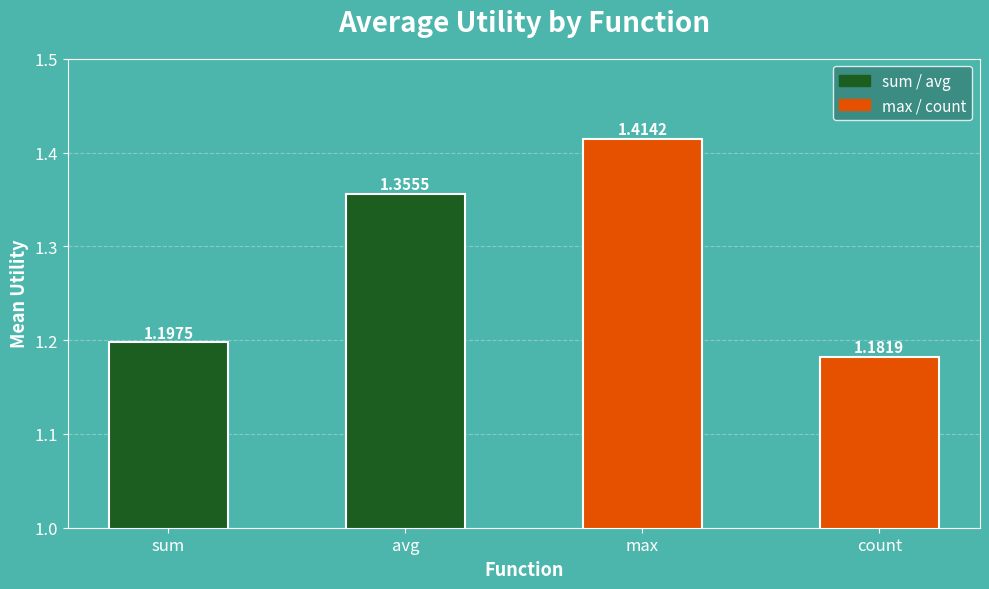

Count the number of categories in the chart.

4